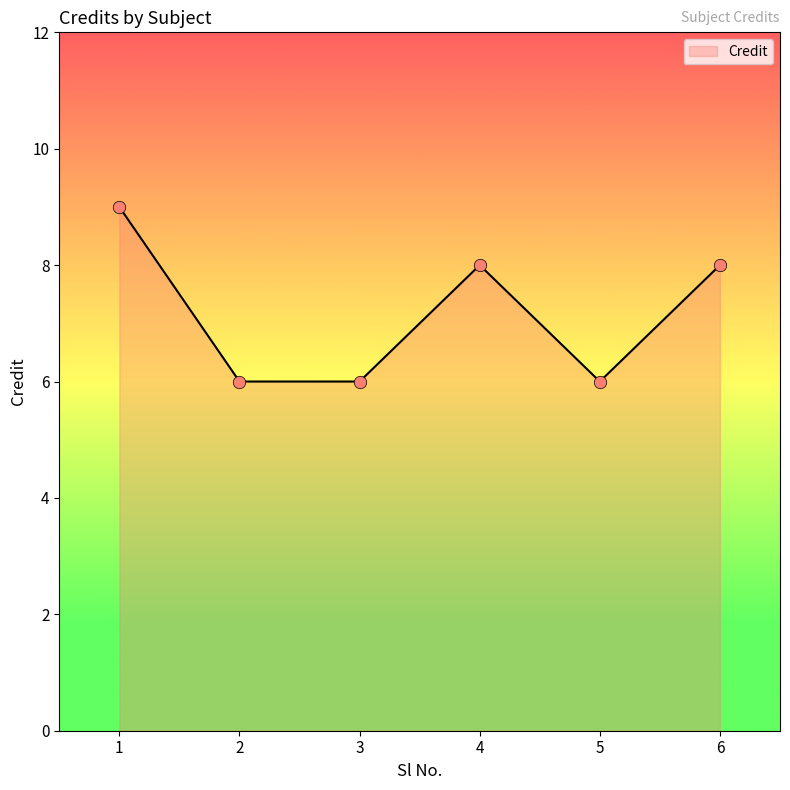

What is the change in value from 1 to 2?

-3